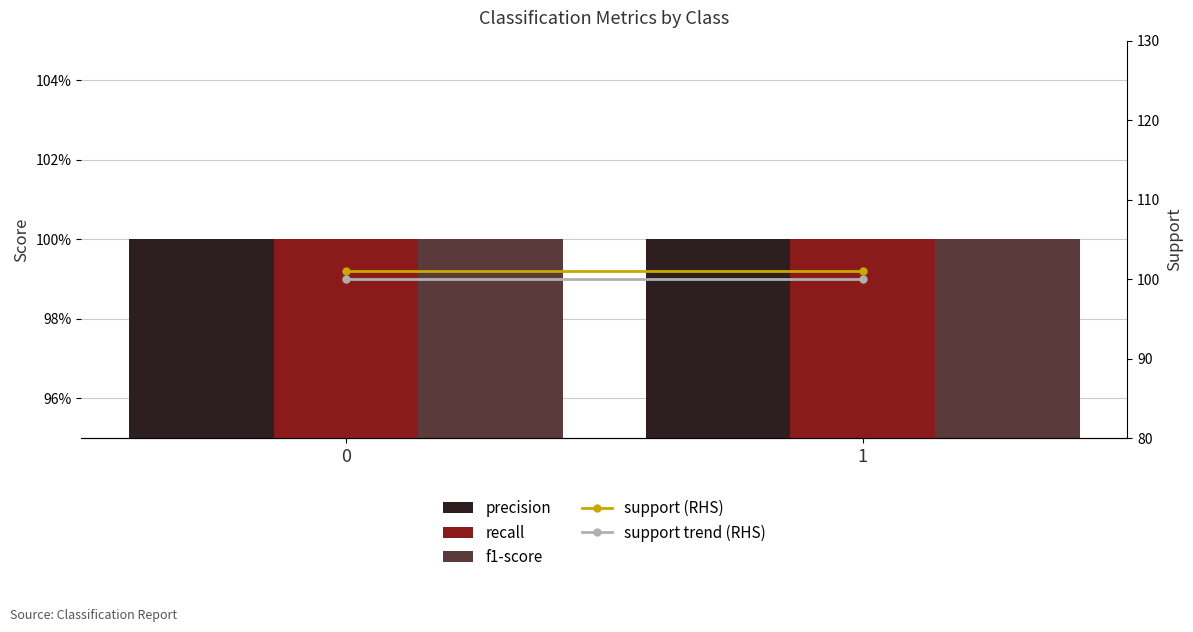

At 1, list the series in order from smallest to largest.

precision, recall, f1-score, support trend (RHS), support (RHS)